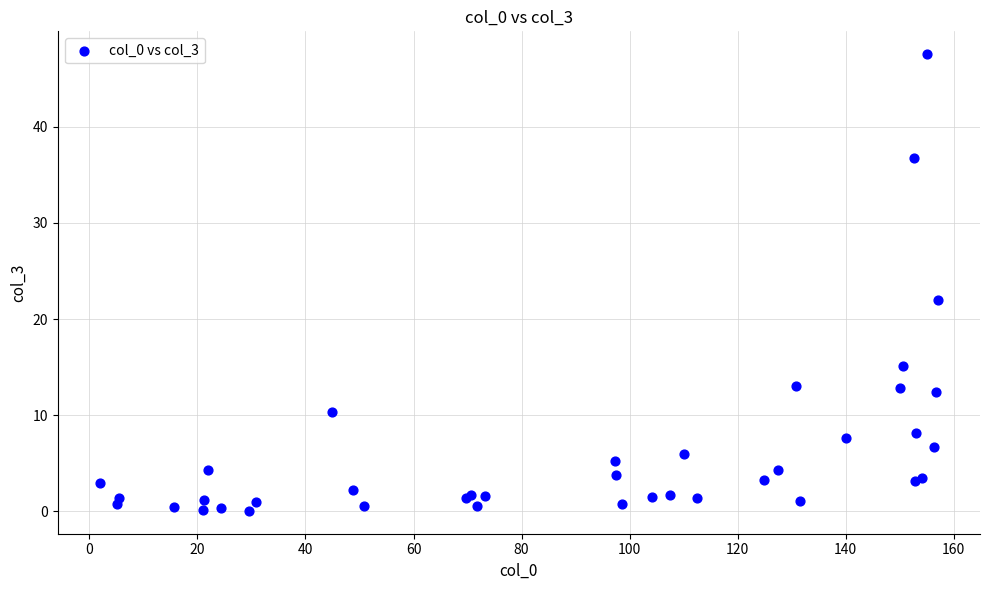

What Y value in the scatter plot is closest to 23?

22.0